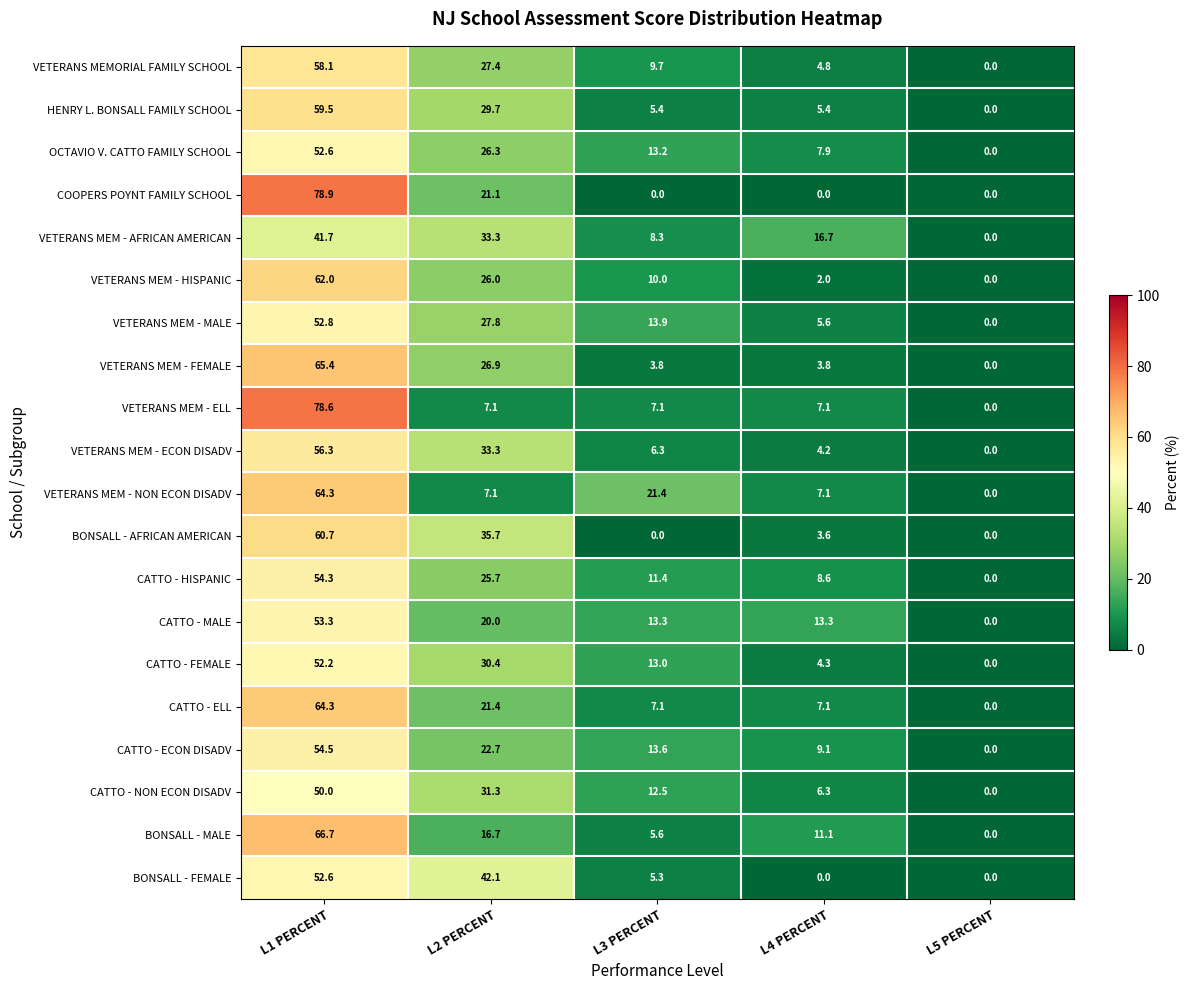

What is the spread (max minus min) of values at L4 PERCENT?

16.7